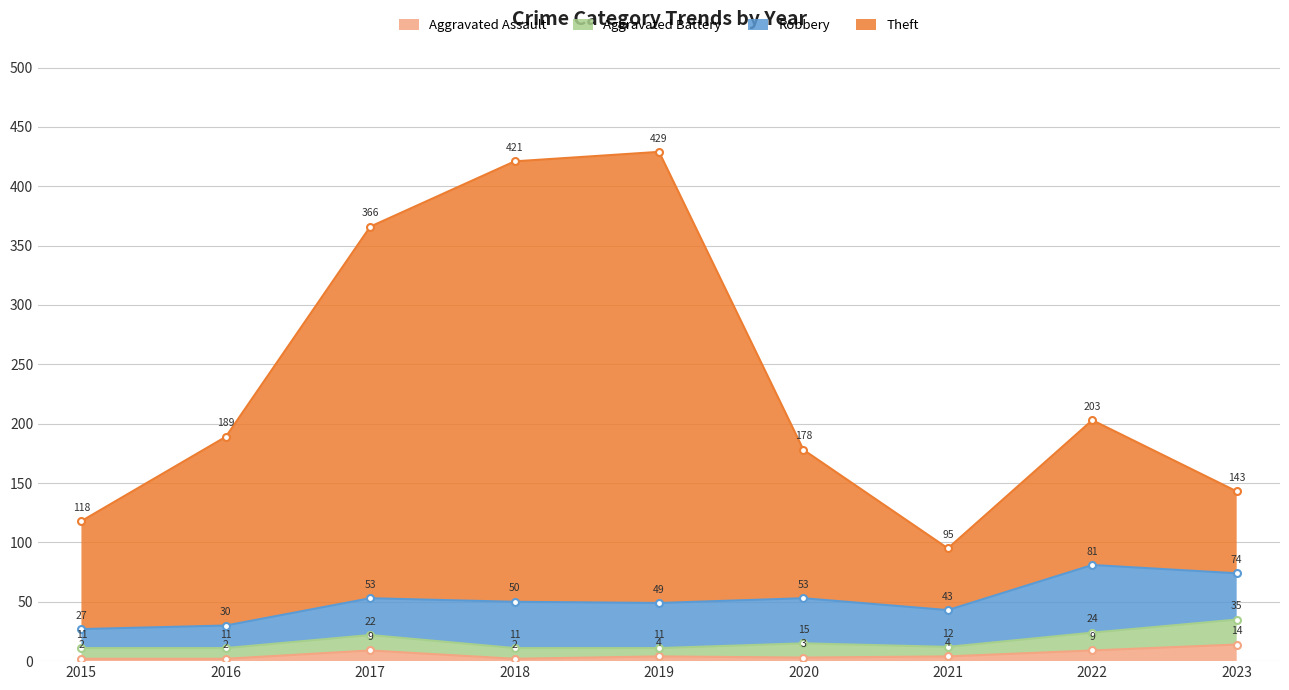

The Aggravated Assault series shows 14 at 2023. True or false?

True